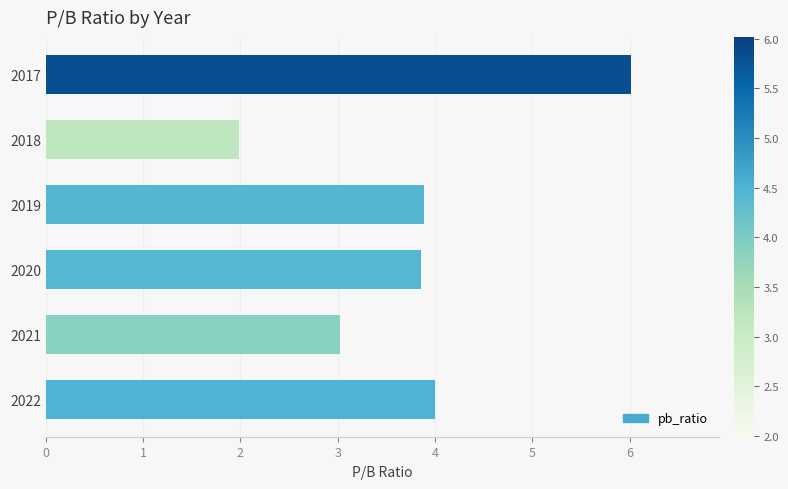

What is the approximate value at 2018?

2.0